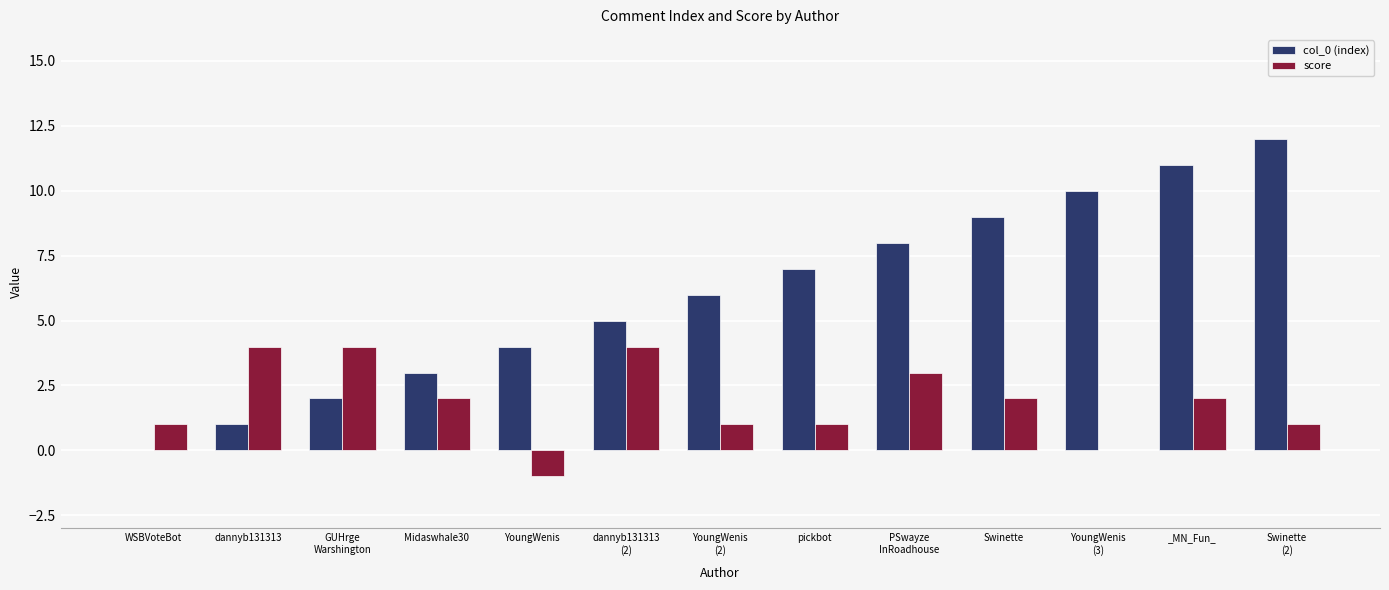

What is the average value of the score series?

2